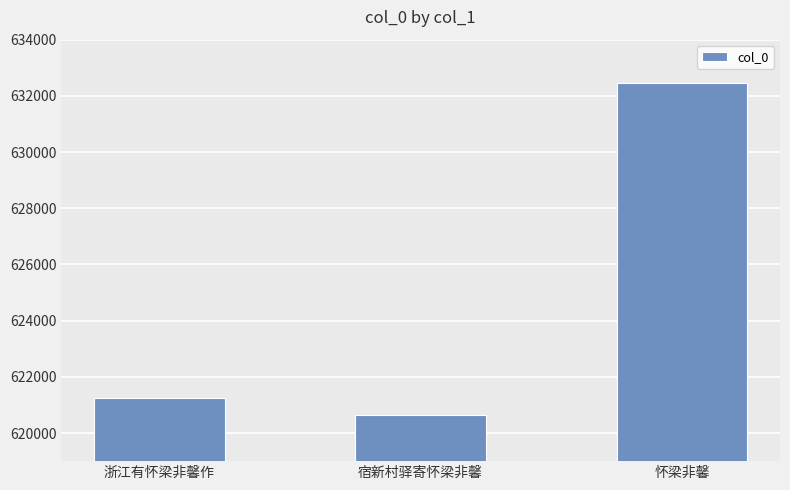

Is it true that the value at 宿新村驿寄怀梁非馨 is 620631?

True